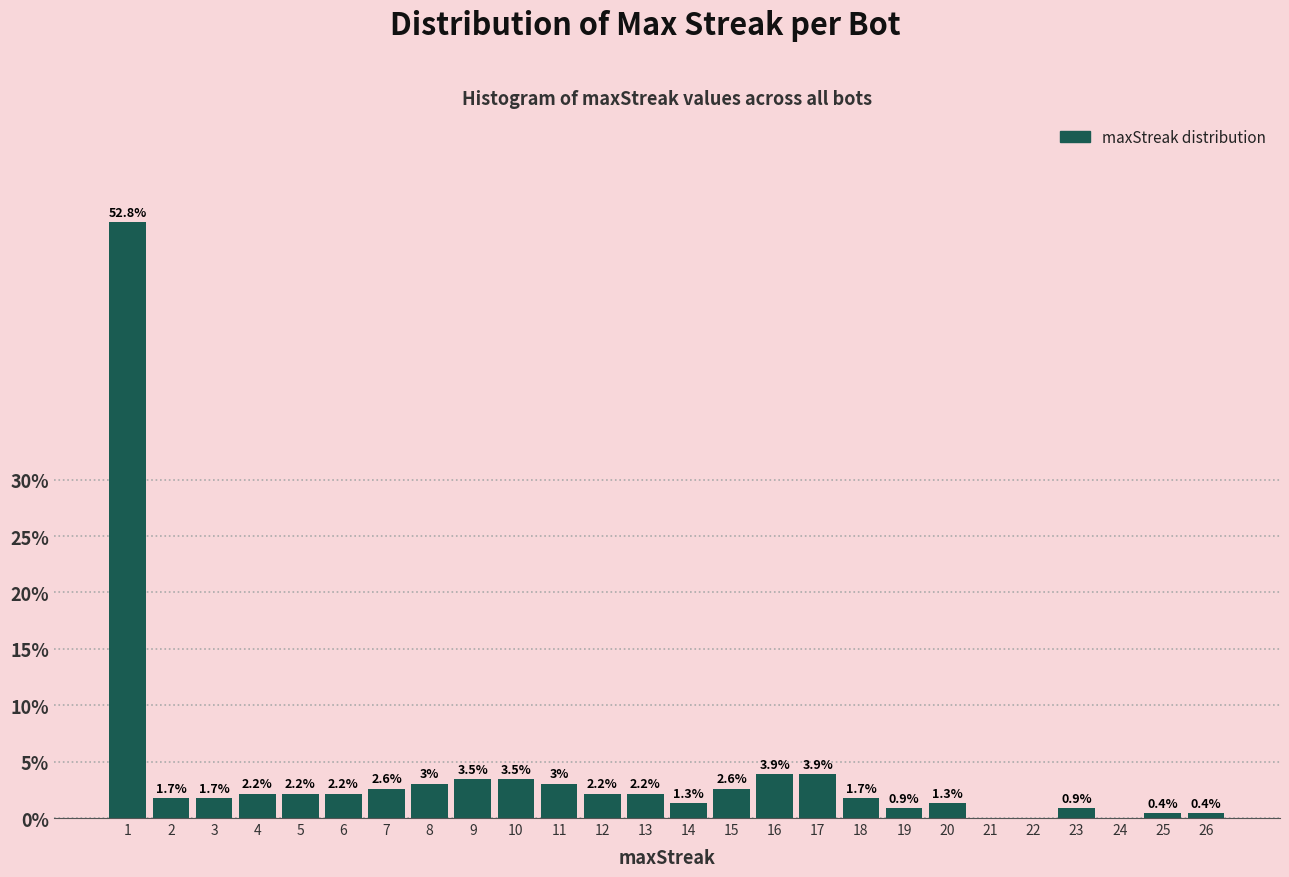

Reading left to right, transcribe all the data shown in this chart.

1=52.8	2=1.7	3=1.7	4=2.2	5=2.2	6=2.2	7=2.6	8=3.0	9=3.5	10=3.5	11=3.0	12=2.2	13=2.2	14=1.3	15=2.6	16=3.9	17=3.9	18=1.7	19=0.9	20=1.3	21=0.0	22=0.0	23=0.9	24=0.0	25=0.4	26=0.4